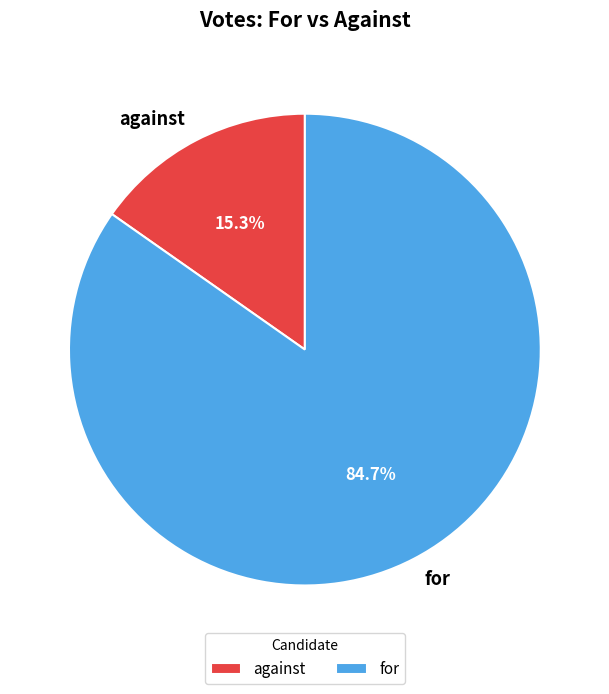

How many segments does this pie chart have?

2